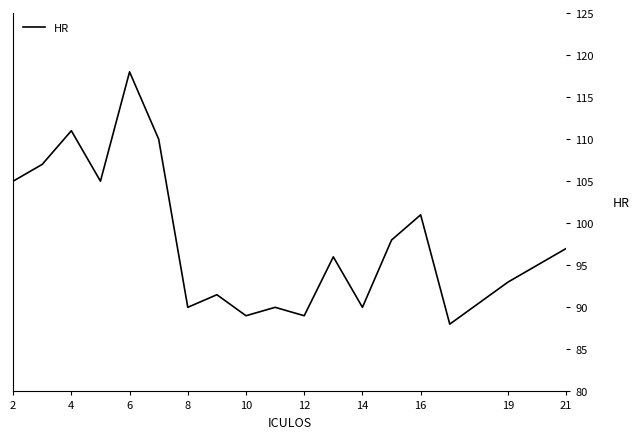

How many interior local valleys (lower than both neighbors) does the data have?

6